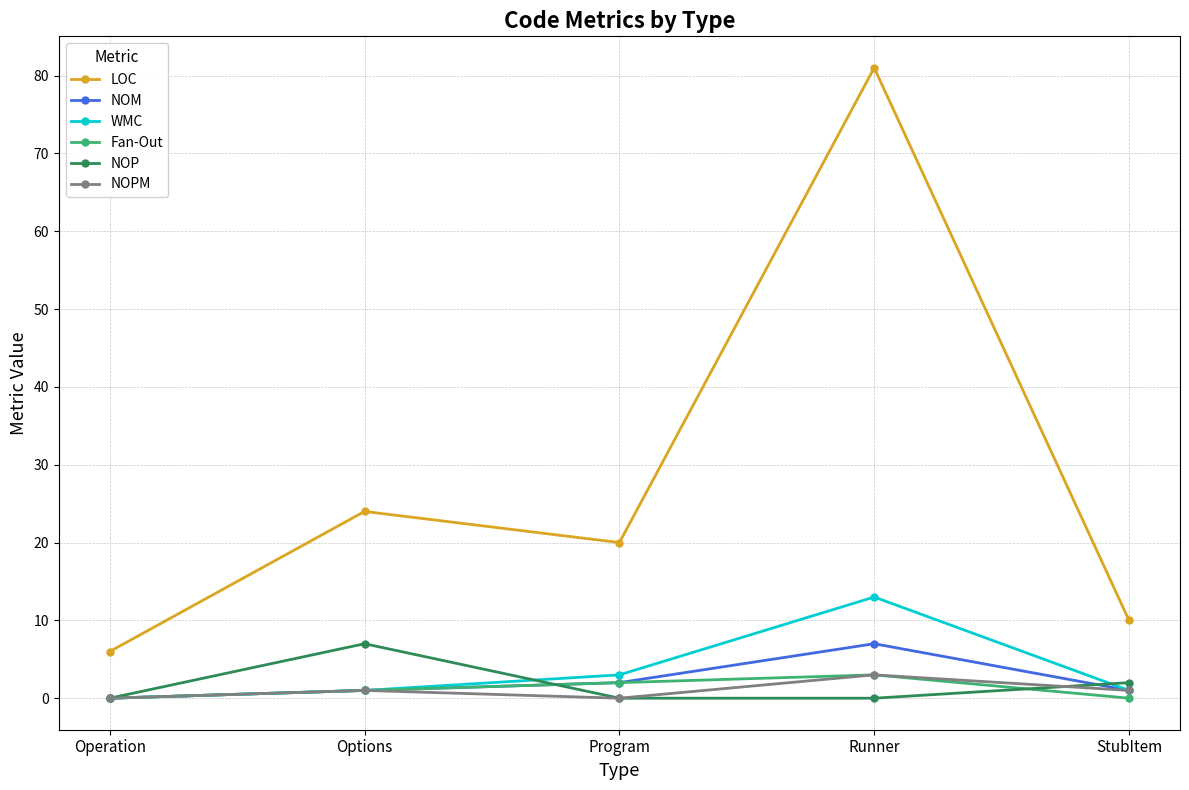

Reading right to left, transcribe all the data shown in this chart.

LOC: 10	81	20	24	6
NOM: 1	7	2	1	0
WMC: 1	13	3	1	0
Fan-Out: 0	3	2	1	0
NOP: 2	0	0	7	0
NOPM: 1	3	0	1	0